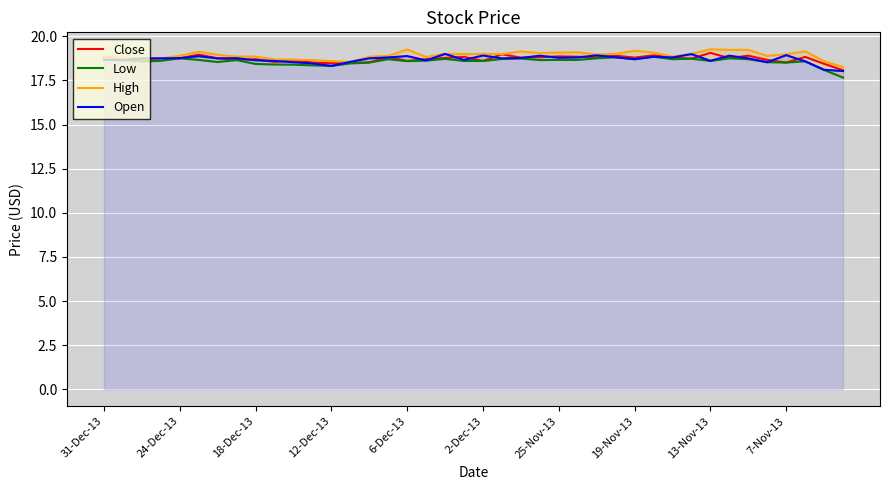

What is the highest value of the Open series?

19.0